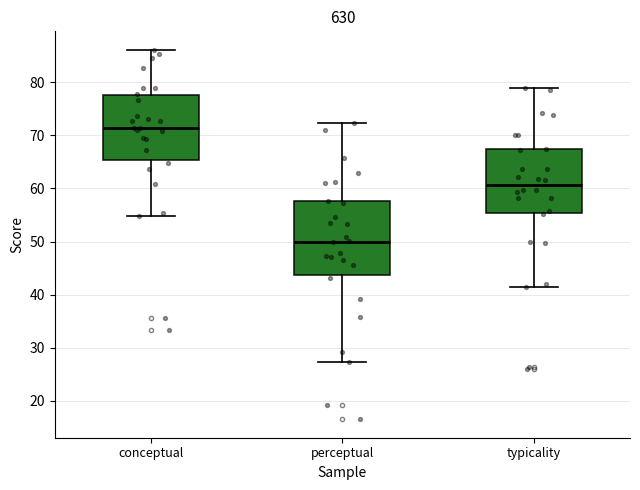

Which box is the tallest, from its lower edge to its upper edge?

perceptual